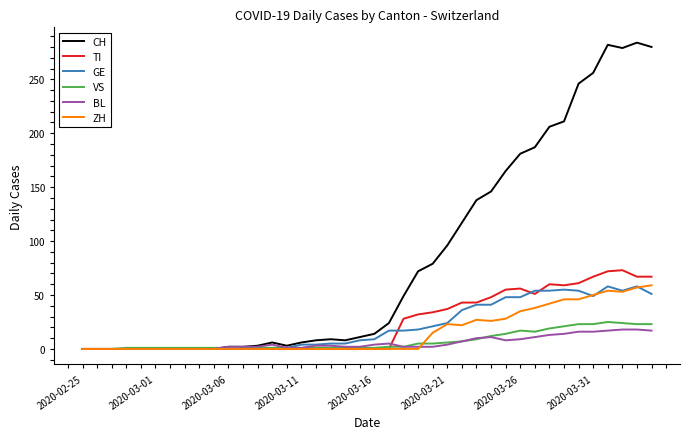

What is the maximum value shown in the chart?

284